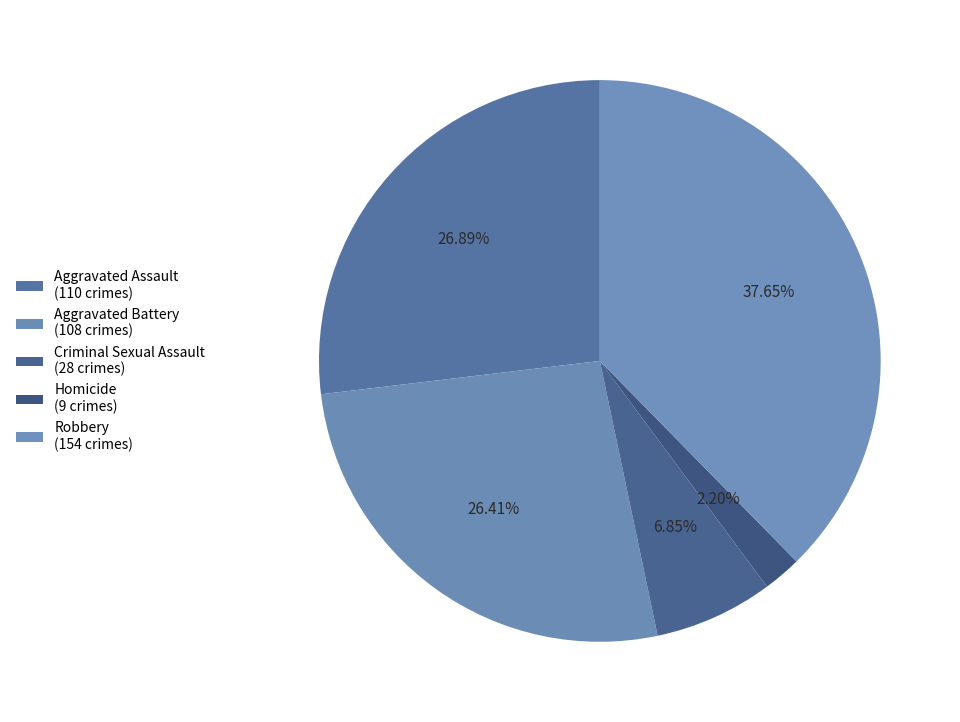

Is the sum of Homicide and Robbery greater than half?

No